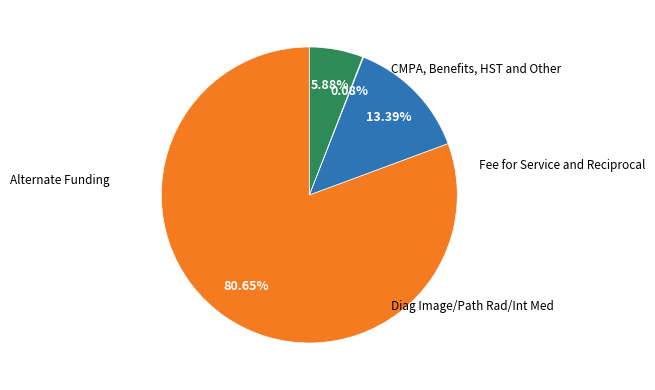

Is there a majority slice in this chart?

Yes